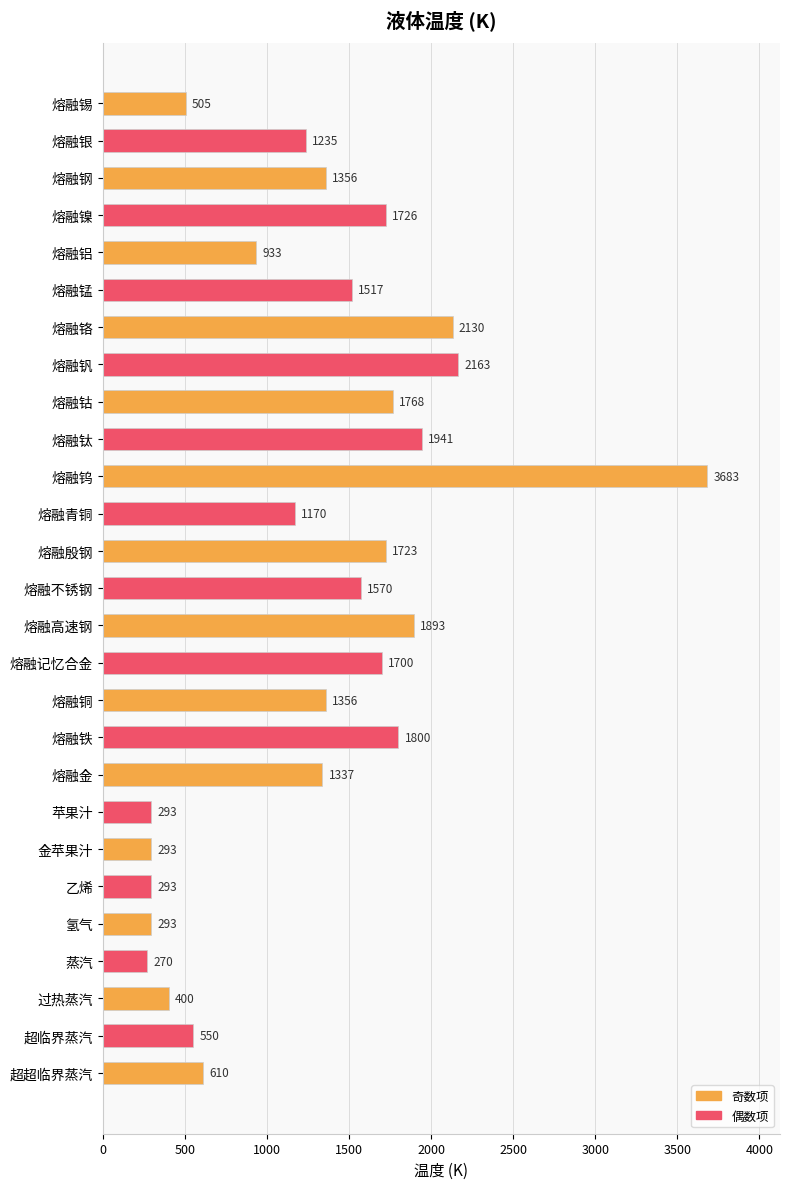

What is the change in value from 熔融锰 to 超临界蒸汽?

-967